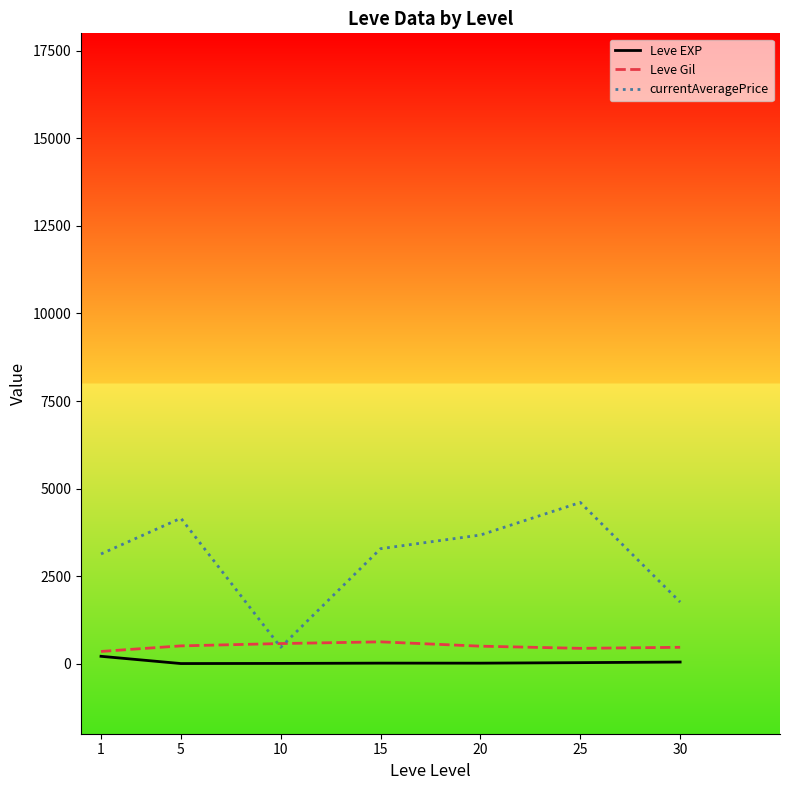

Which series has the largest total across all categories?

currentAveragePrice